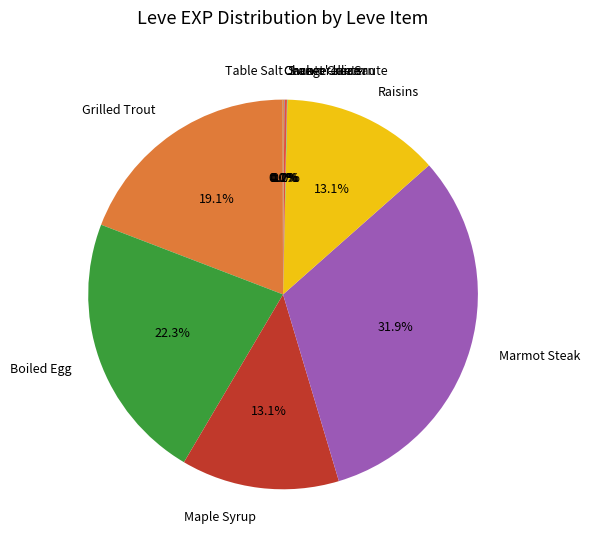

Is the sum of Grilled Trout and Raisins greater than half?

No